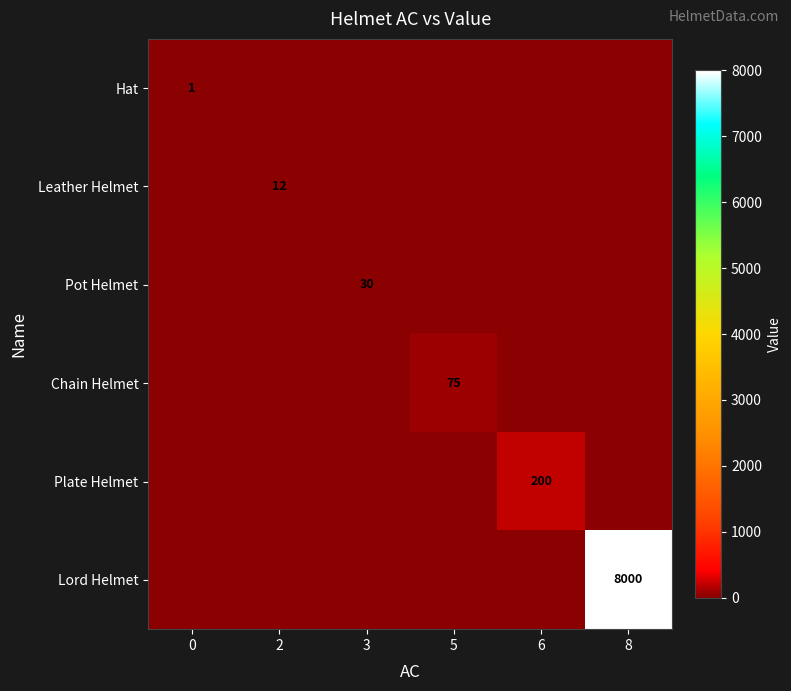

Reading left to right, extract all data points from this chart.

row_0: 1	0	0	0	0	0
row_1: 0	12	0	0	0	0
row_2: 0	0	30	0	0	0
row_3: 0	0	0	75	0	0
row_4: 0	0	0	0	200	0
row_5: 0	0	0	0	0	8000